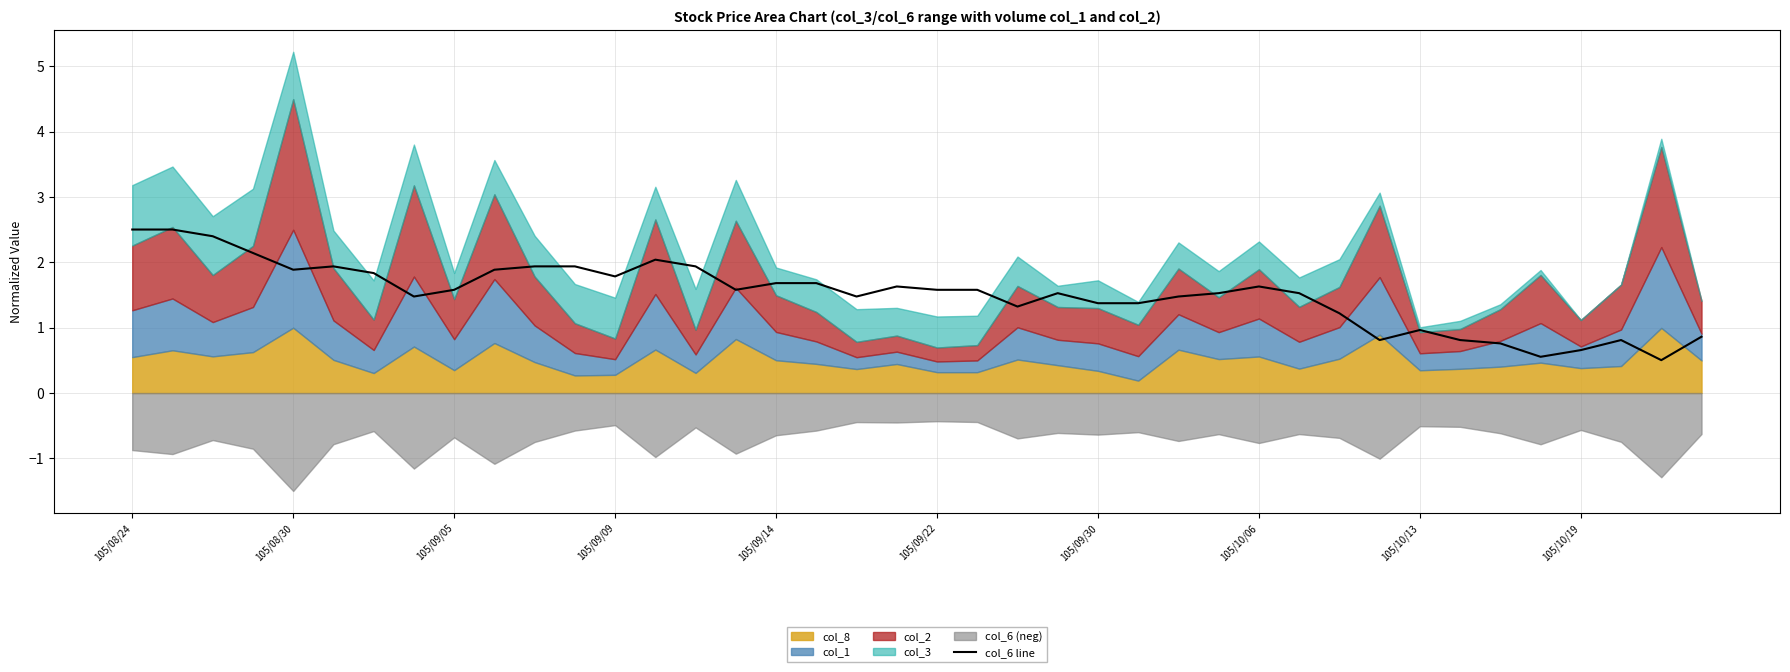

What is the minimum value for col_6 line?

0.5